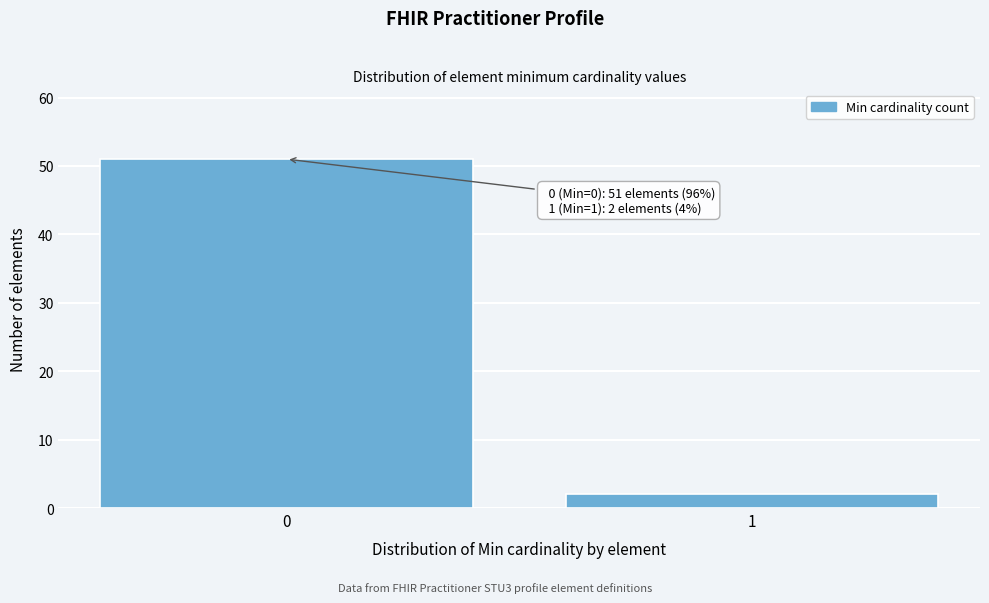

Reading right to left, list all the values displayed in this chart.

2	51